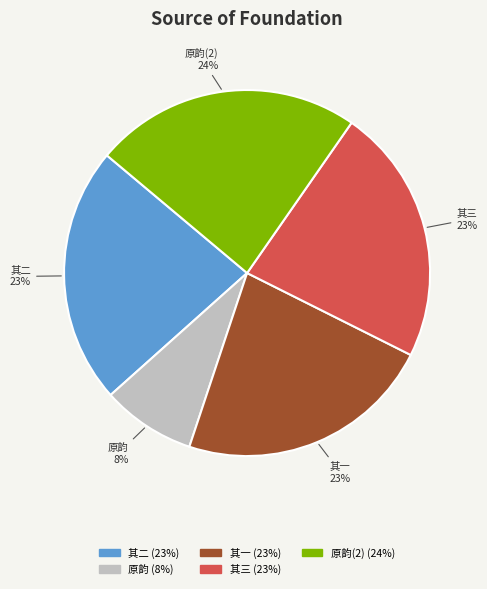

Which slice is the smallest?

原韵 (8%)